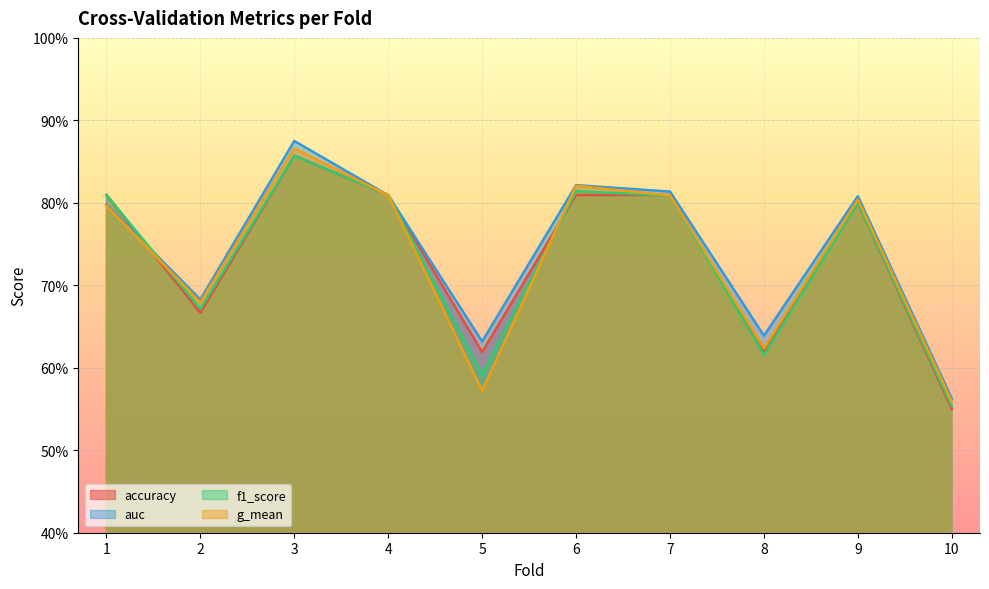

True or false: f1_score and auc intersect in this chart.

True